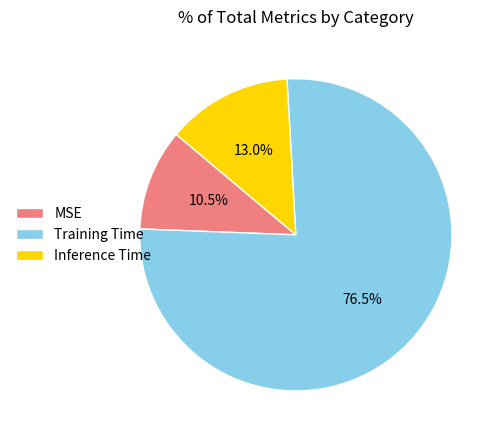

To the nearest percent, what is the average slice percentage?

33%